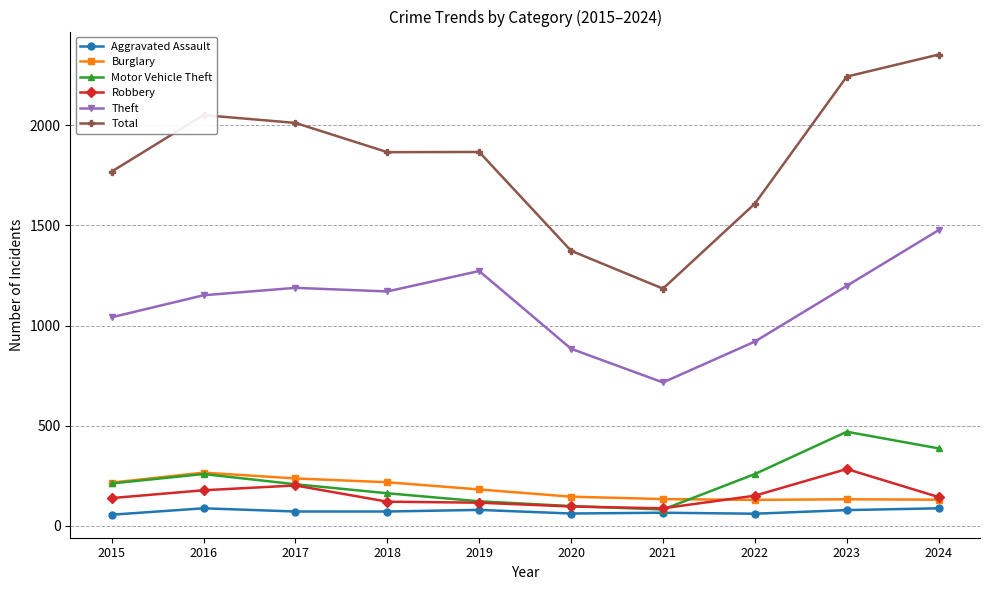

At how many categories does at least one series exceed 467?

10